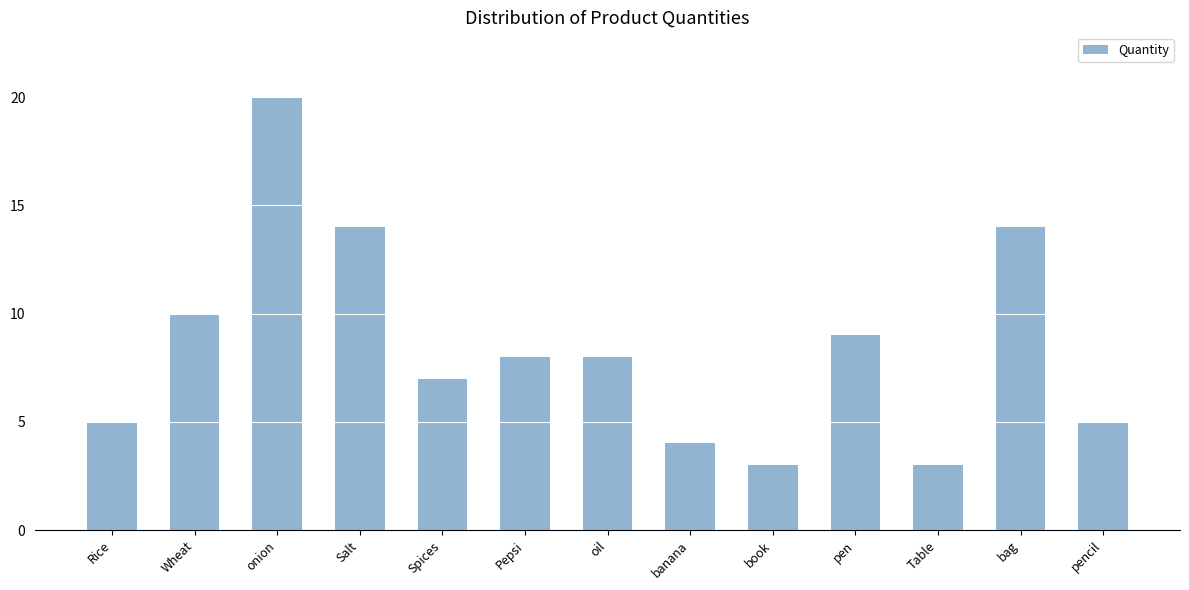

Which label corresponds to the largest value in the chart?

onion